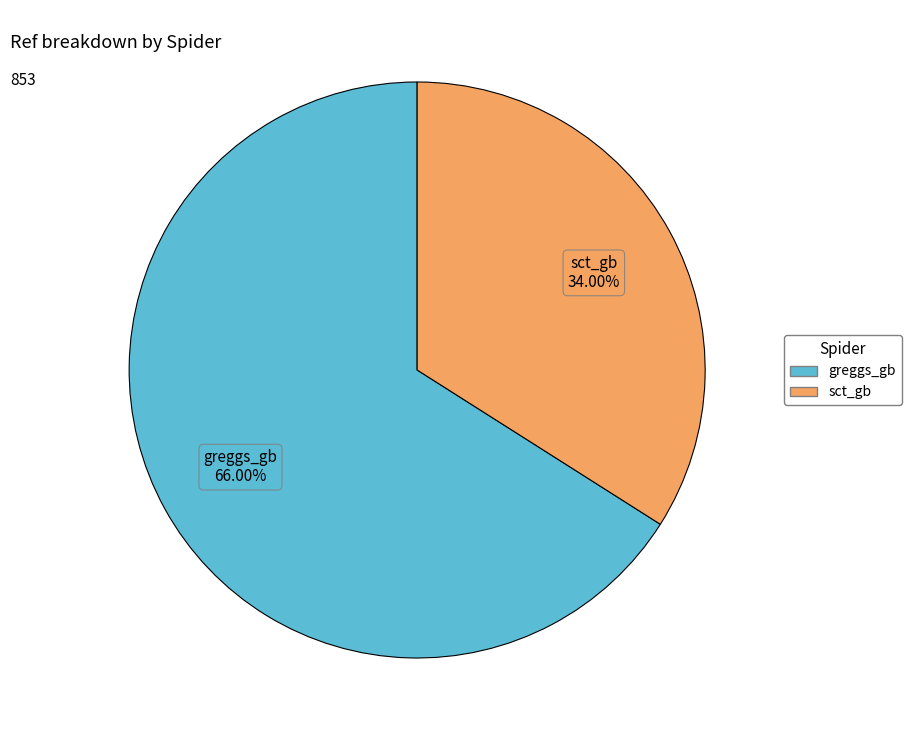

Combined, do greggs_gb and sct_gb account for over 50%?

Yes